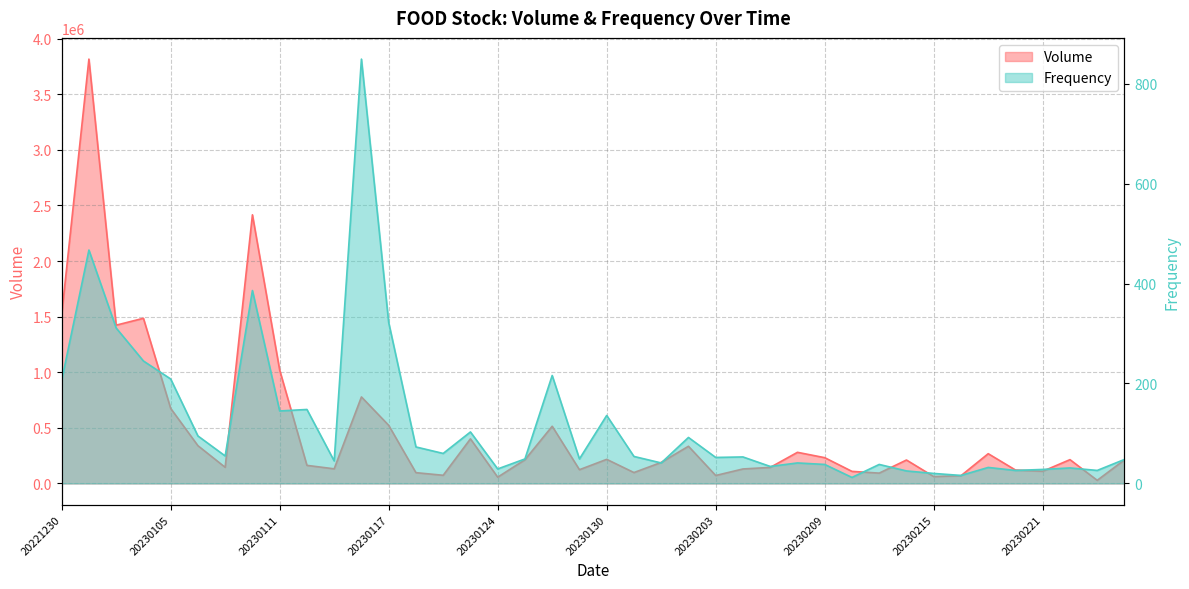

How many lines are shown in the chart?

2